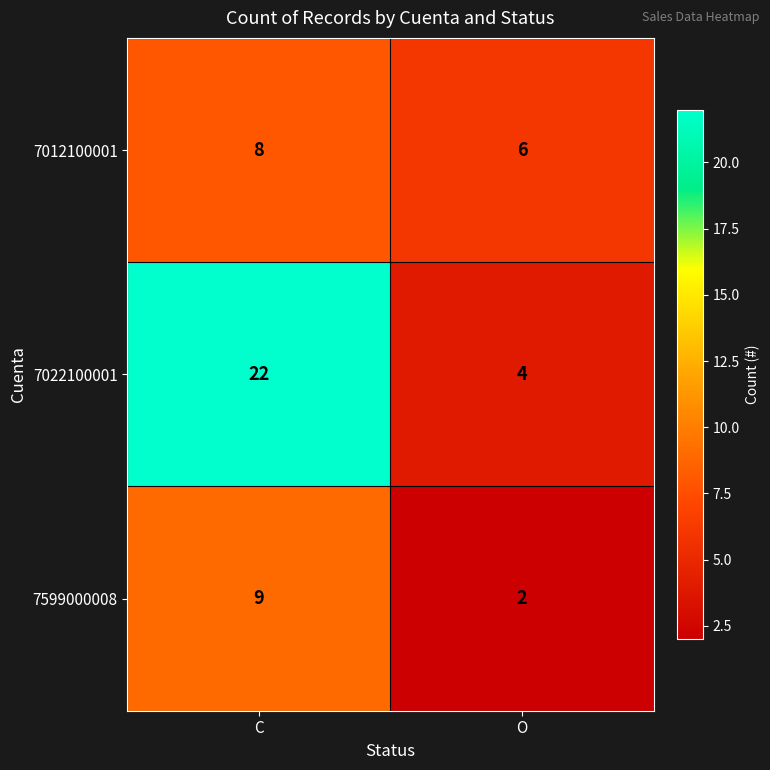

How many series are shown in this chart?

3